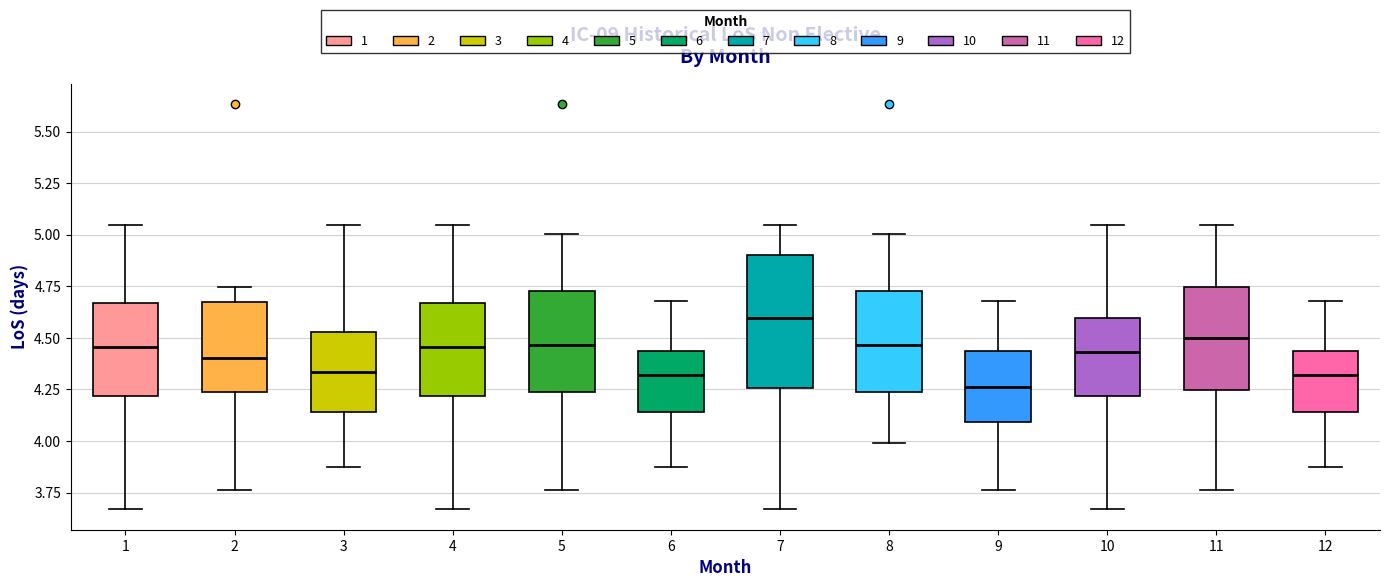

Where is the upper edge of the box at x = 4 on the y-axis? The values are not printed on the chart, so give them approximately, as read against the axis.

4.65